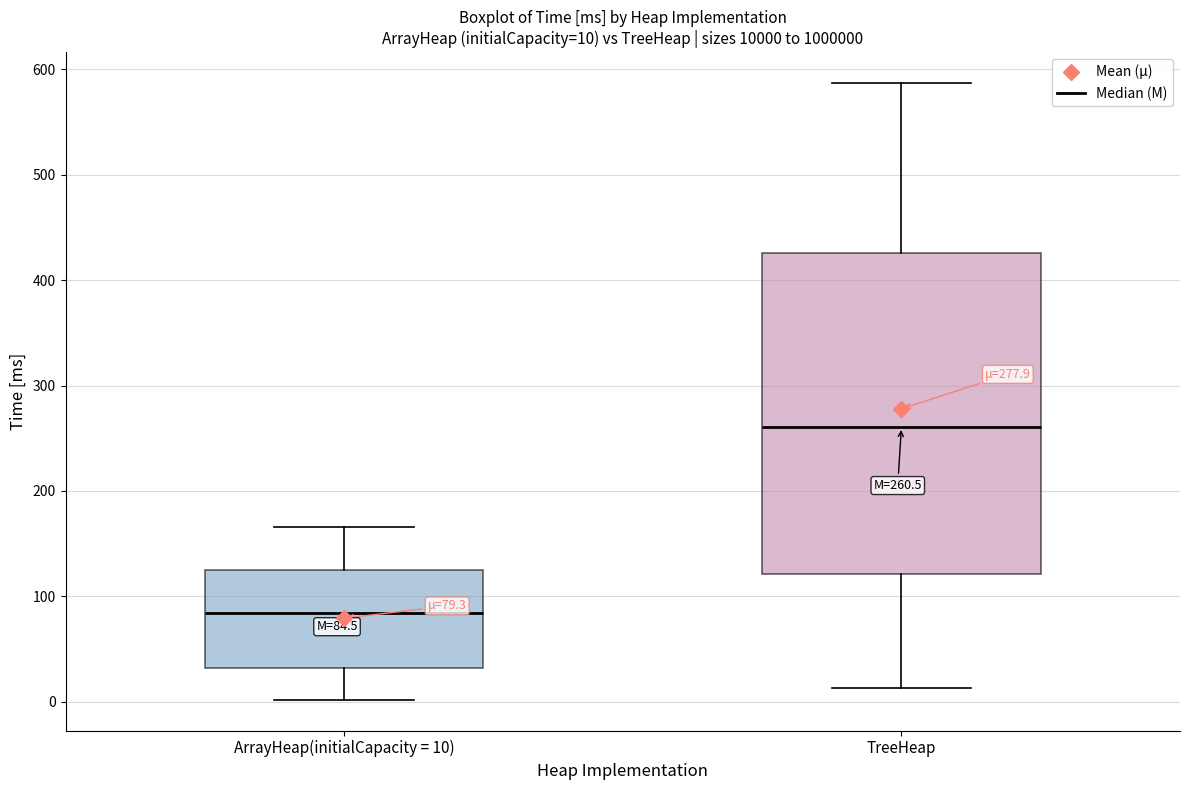

Which box has the highest median line?

TreeHeap